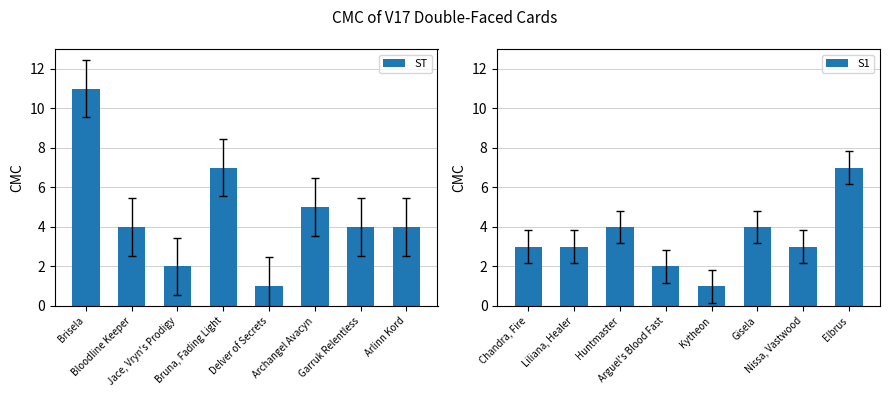

Reading left to right, transcribe all the data shown in this chart.

ST: Brisela=11	Bloodline Keeper=4	Jace, Vryn's Prodigy=2	Bruna, Fading Light=7	Delver of Secrets=1	Archangel Avacyn=5	Garruk Relentless=4	Arlinn Kord=4
S1: Chandra, Fire=3	Liliana, Healer=3	Huntmaster=4	Arguel's Blood Fast=2	Kytheon=1	Gisela=4	Nissa, Vastwood=3	Elbrus=7